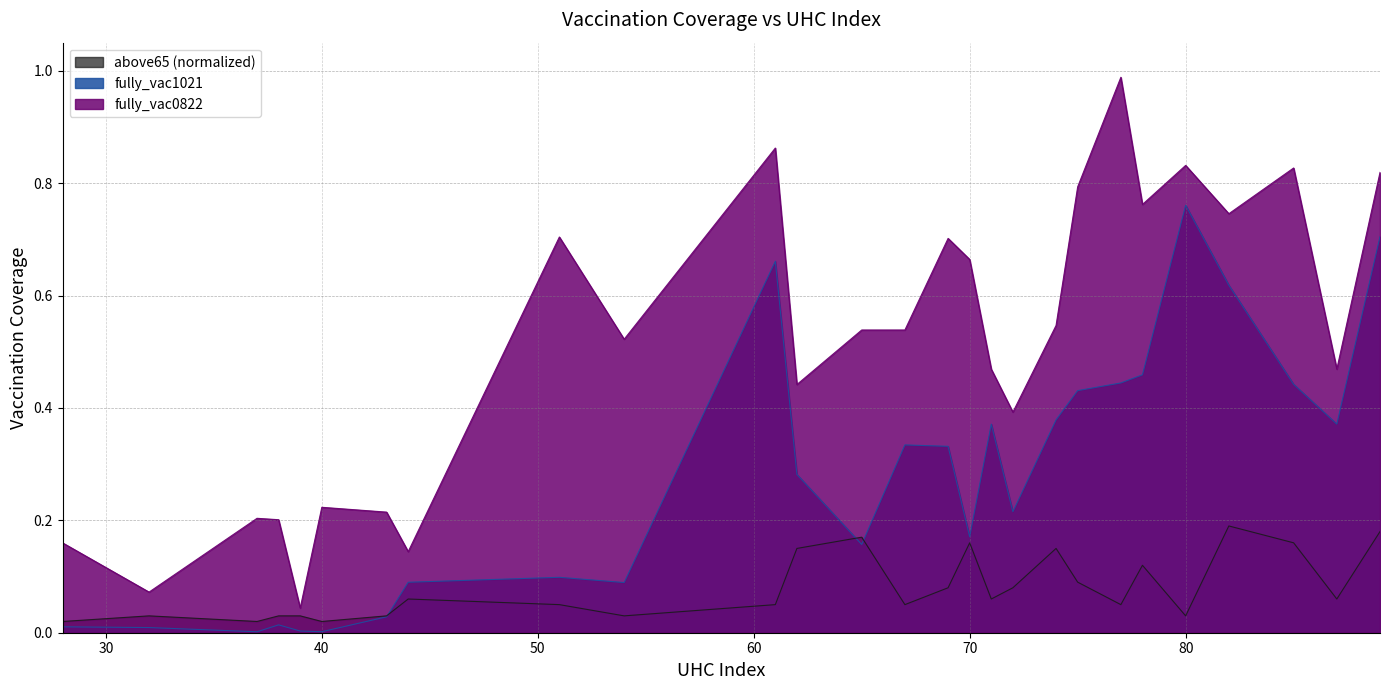

At which category does the chart reach its peak across all series?

77